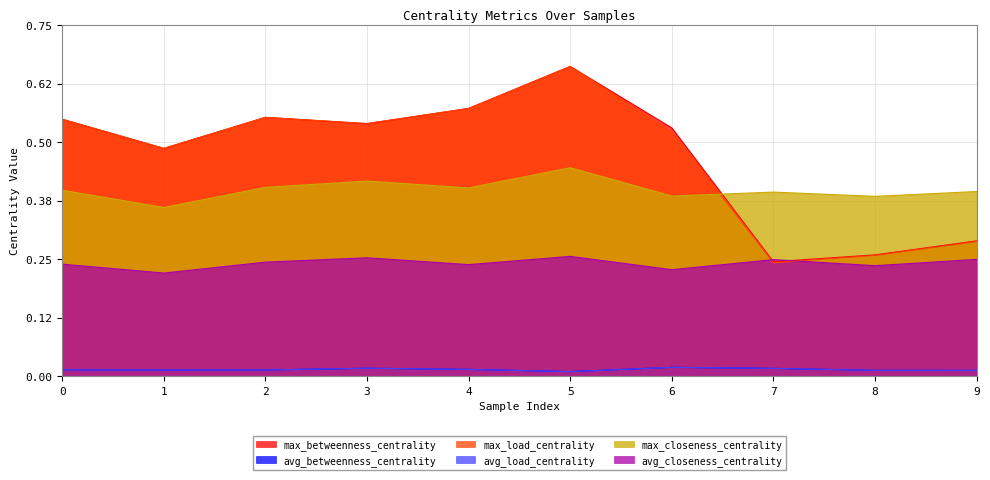

Reading left to right, list all the values displayed in this chart.

max_betweenness_centrality: 0.5	0.5	0.6	0.5	0.6	0.7	0.5	0.2	0.3	0.3
avg_betweenness_centrality: 0.0	0.0	0.0	0.0	0.0	0.0	0.0	0.0	0.0	0.0
max_load_centrality: 0.5	0.5	0.6	0.5	0.6	0.7	0.5	0.2	0.3	0.3
avg_load_centrality: 0.0	0.0	0.0	0.0	0.0	0.0	0.0	0.0	0.0	0.0
max_closeness_centrality: 0.4	0.4	0.4	0.4	0.4	0.4	0.4	0.4	0.4	0.4
avg_closeness_centrality: 0.2	0.2	0.2	0.3	0.2	0.3	0.2	0.2	0.2	0.2